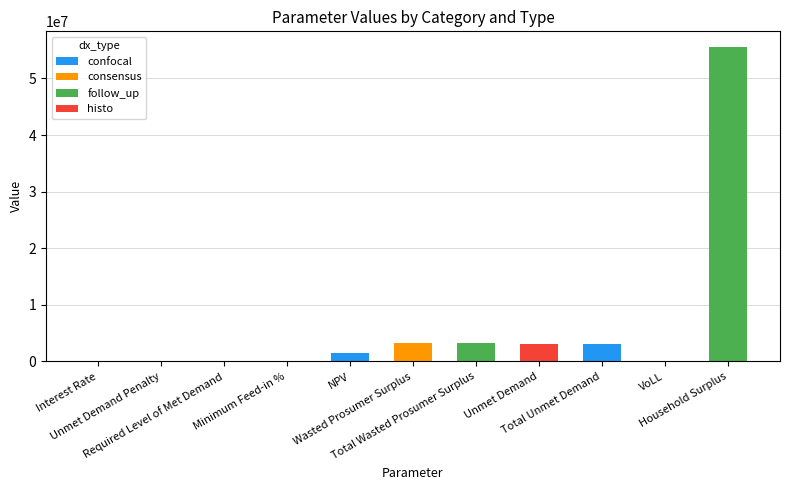

Count the number of categories in the chart.

11